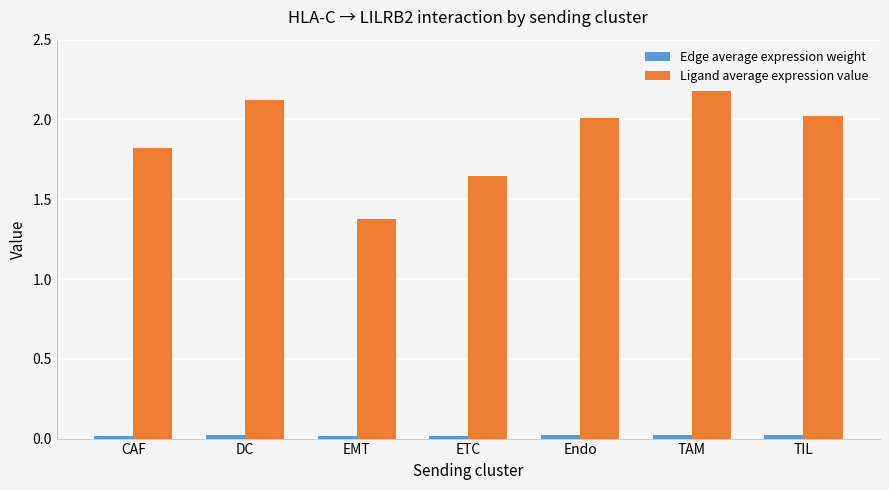

Between Endo and TAM, which series saw the biggest shift?

Ligand average expression value